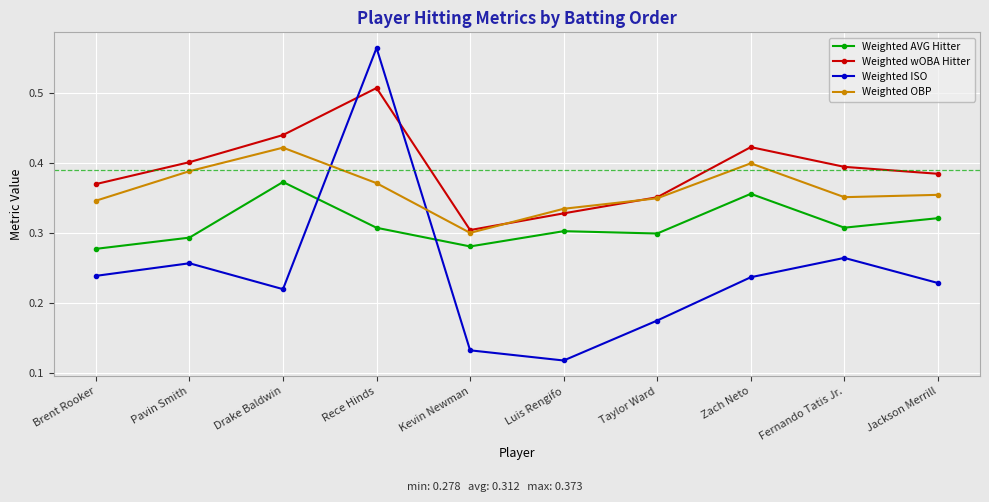

Which series has the largest total across all categories?

Weighted wOBA Hitter